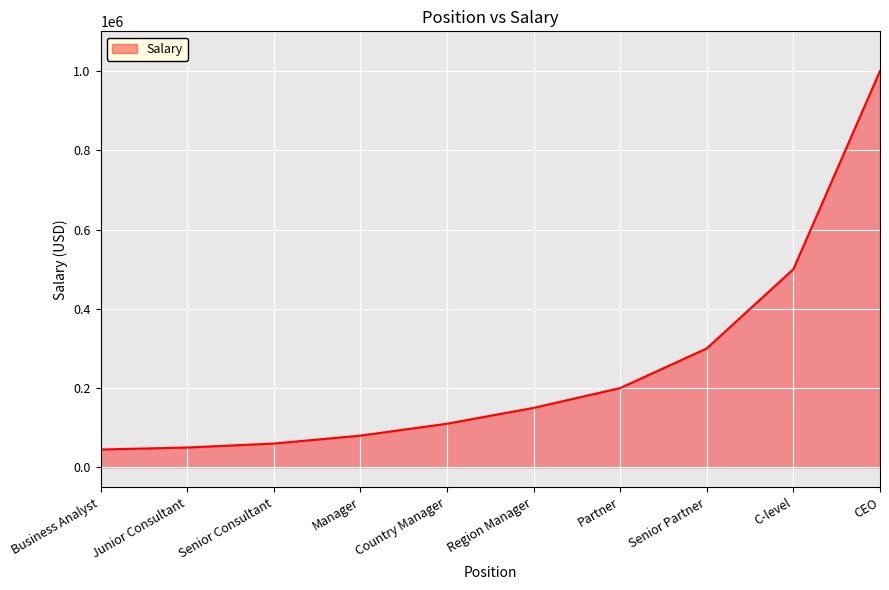

Is it true that the value at Manager is 142696?

False